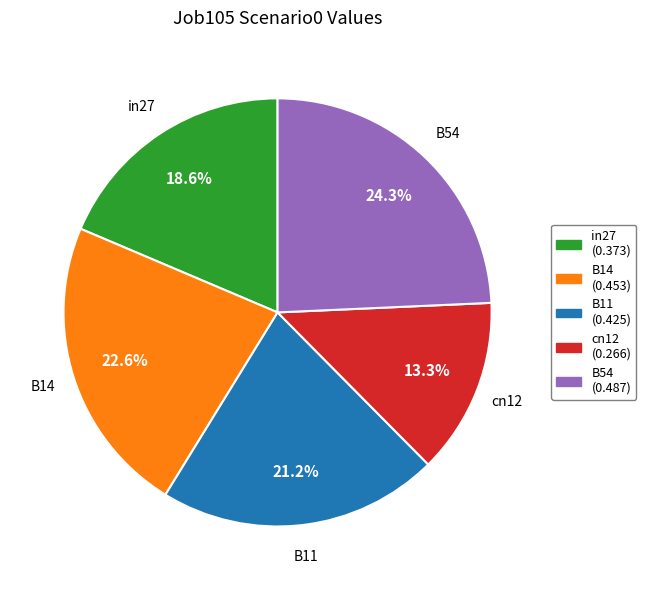

Which has a higher value, B11 or cn12?

B11